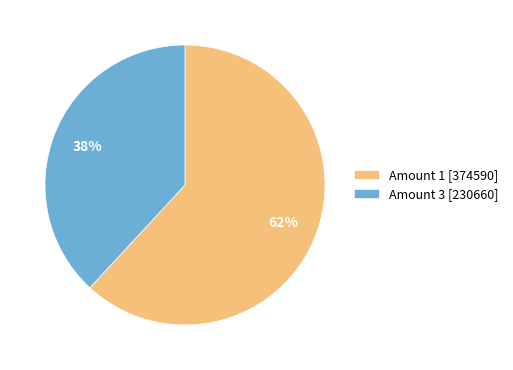

To the nearest percent, what is the difference between the largest and smallest slice percentages?

24%